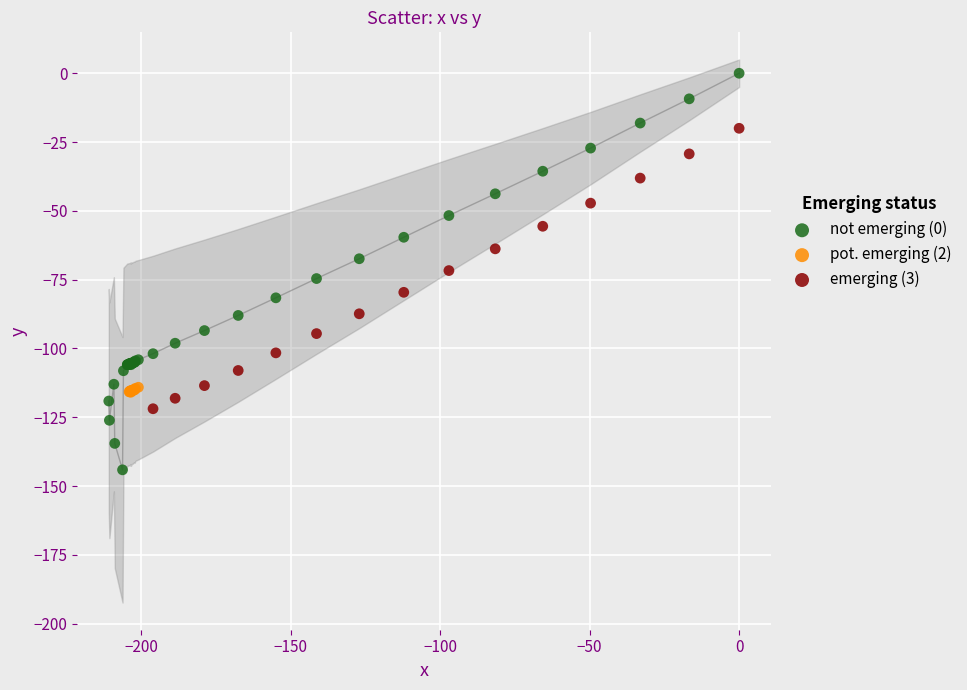

Which series reaches the minimum Y coordinate?

not emerging (0)